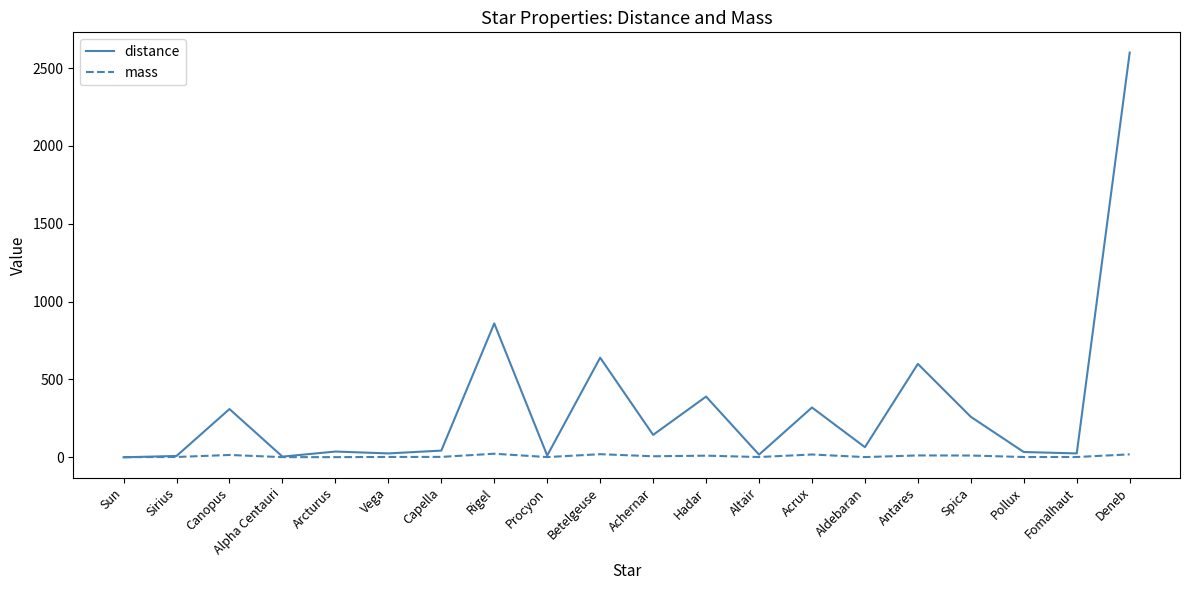

How many values in the mass series are below 2?

8